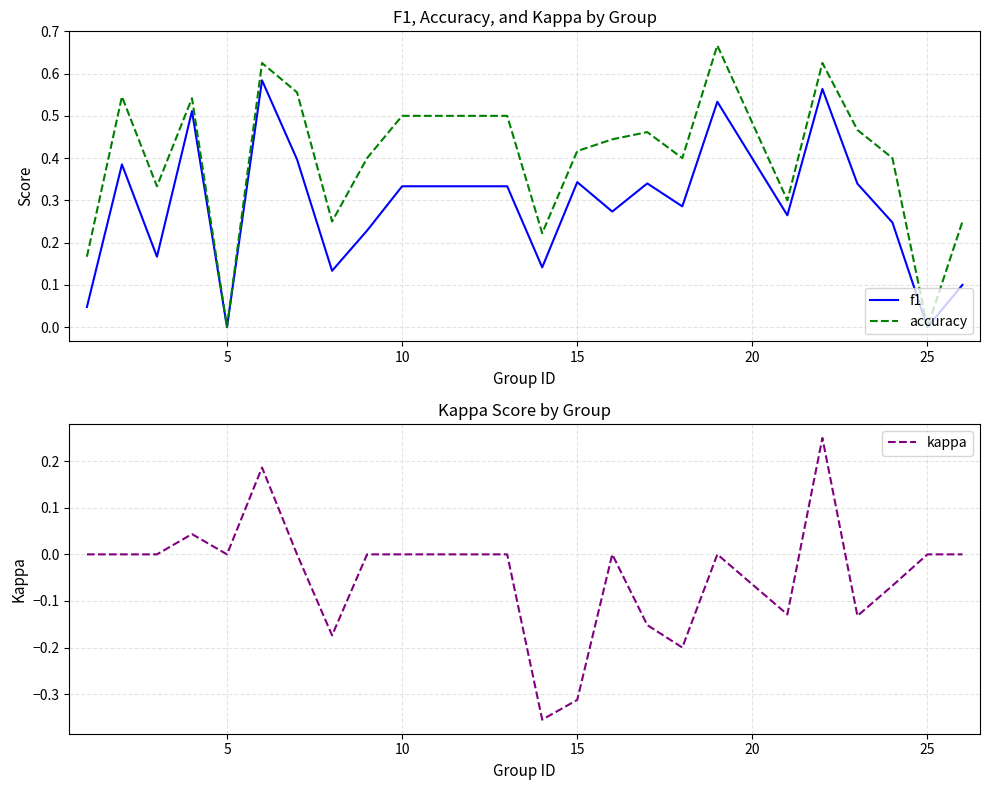

What is the minimum value shown in the chart?

-0.4